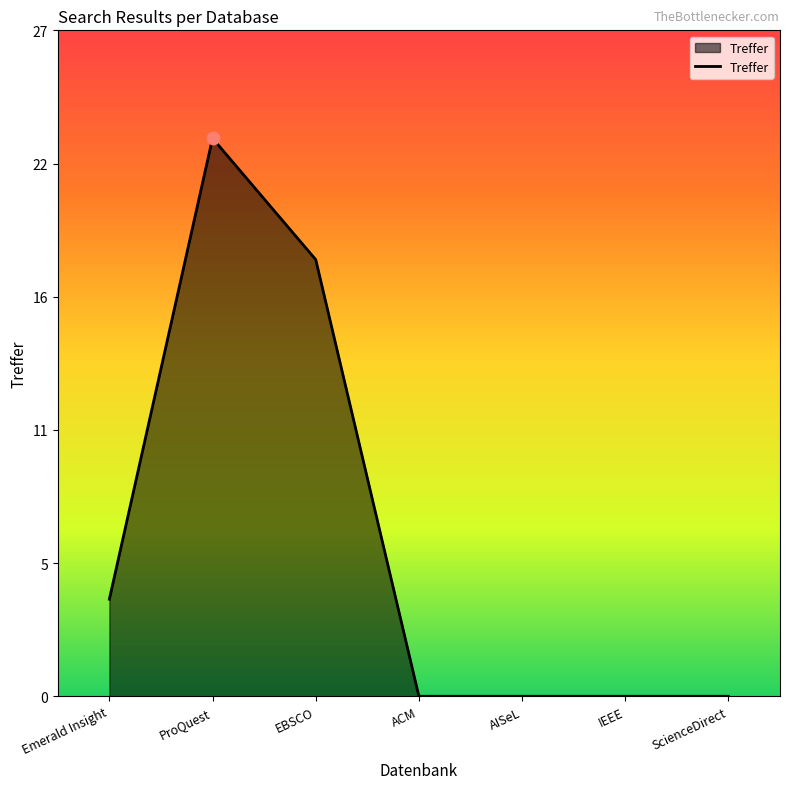

Which has a higher value, AISeL or ScienceDirect?

AISeL